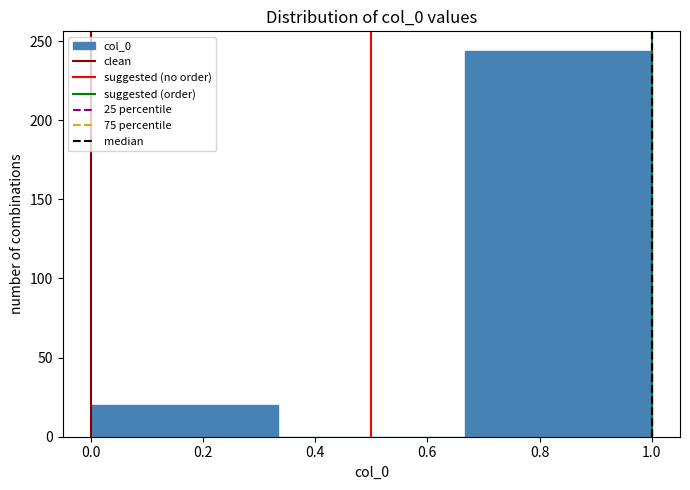

Reading left to right, list every bar in this chart as the range it spans on the x-axis followed by its height. Neither the bar edges nor the heights are printed on the chart, so give them approximately, as read against the axes.

0.00 to 0.34: 20
0.34 to 0.66: 0
0.66 to 1.00: 245